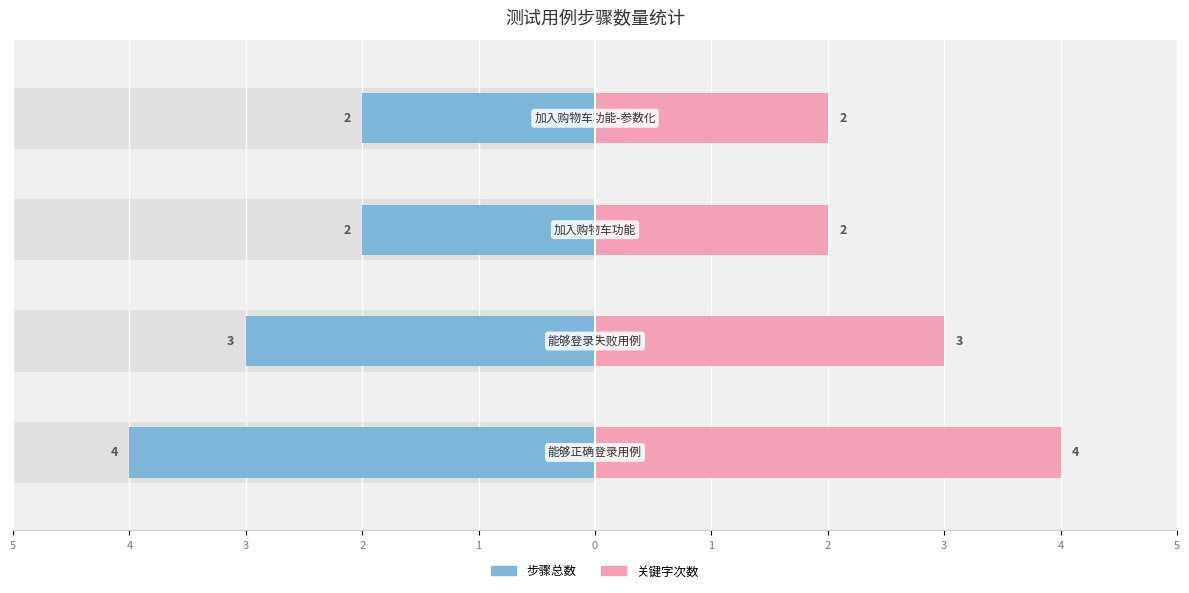

How many bars are there in total?

8